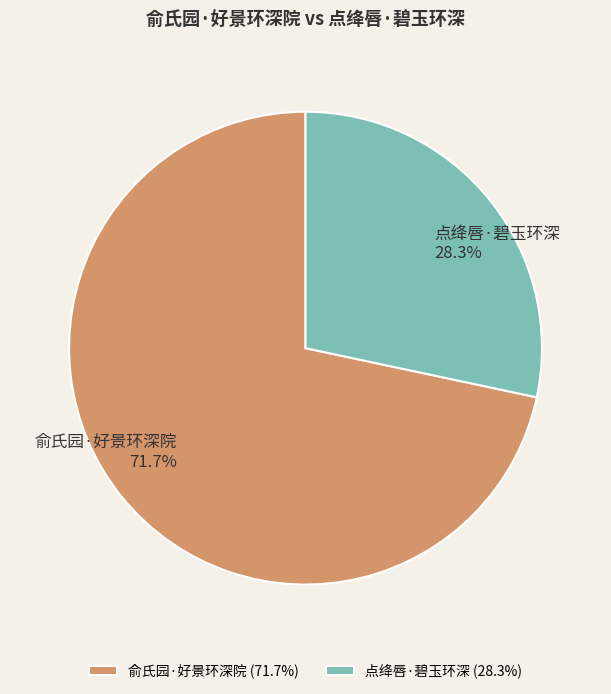

What is the total percentage of 俞氏园·好景环深院 and 点绛唇·碧玉环深?

100.0%